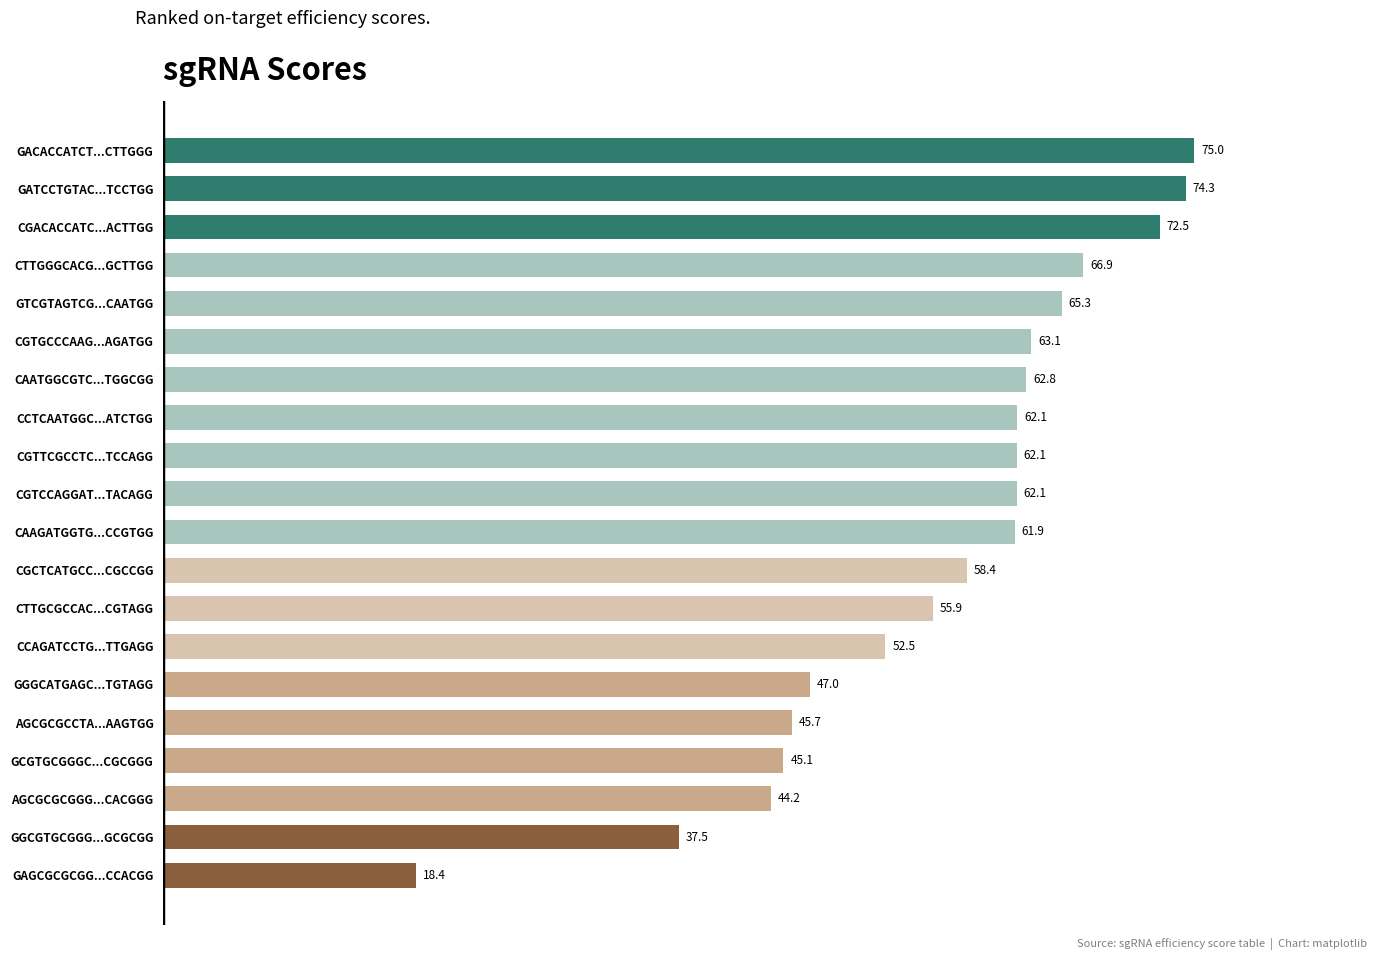

Does the chart contain any negative values?

No